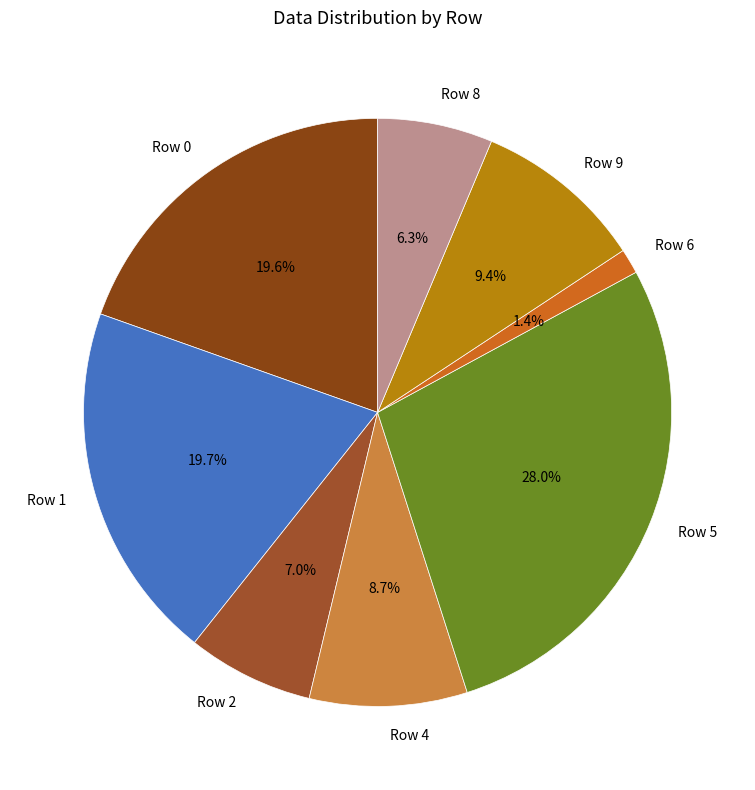

To the nearest percent, what portion does Row 2 represent?

7%